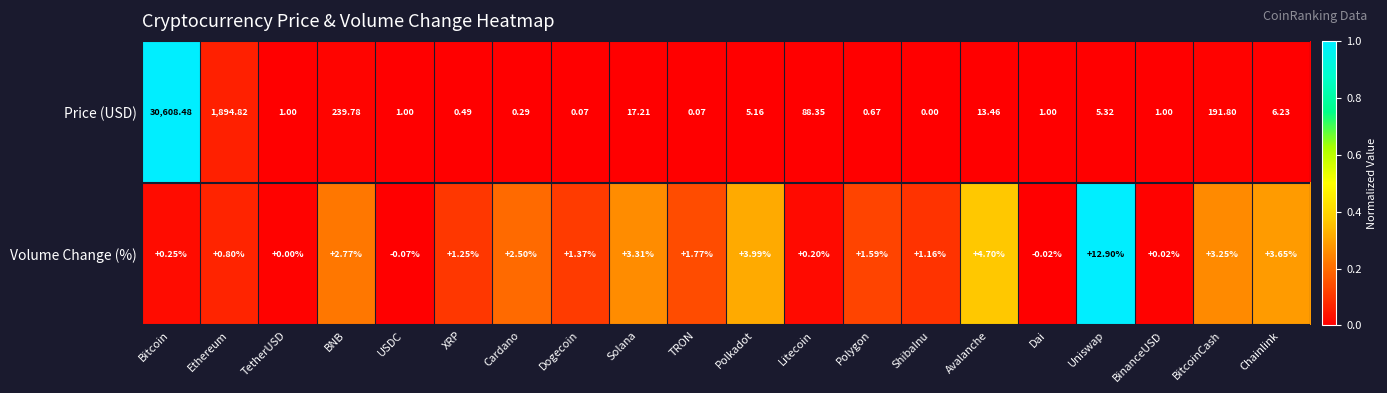

Which series changed the most between TetherUSD and Dai?

Volume Change (%)